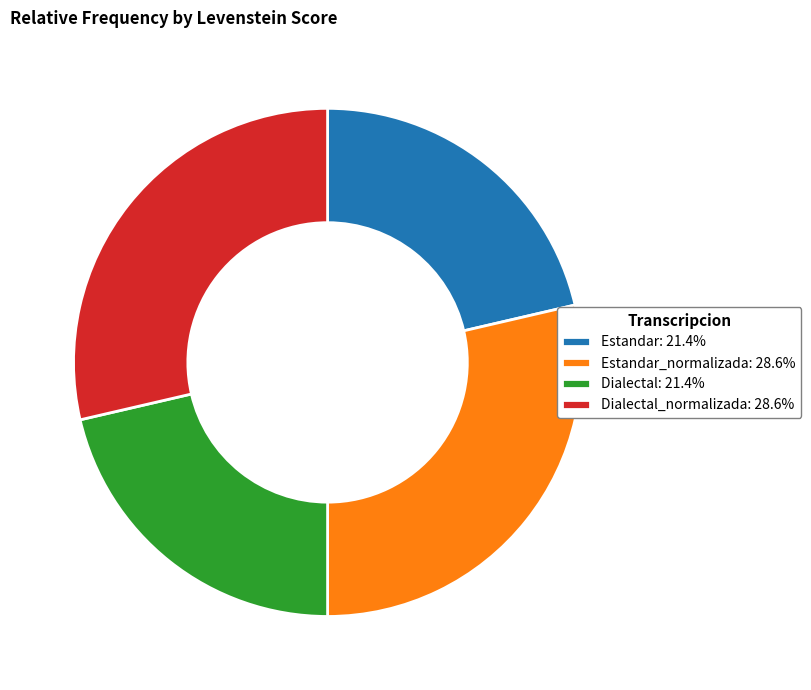

Does Estandar: 21.4% represent more than half of the total?

No